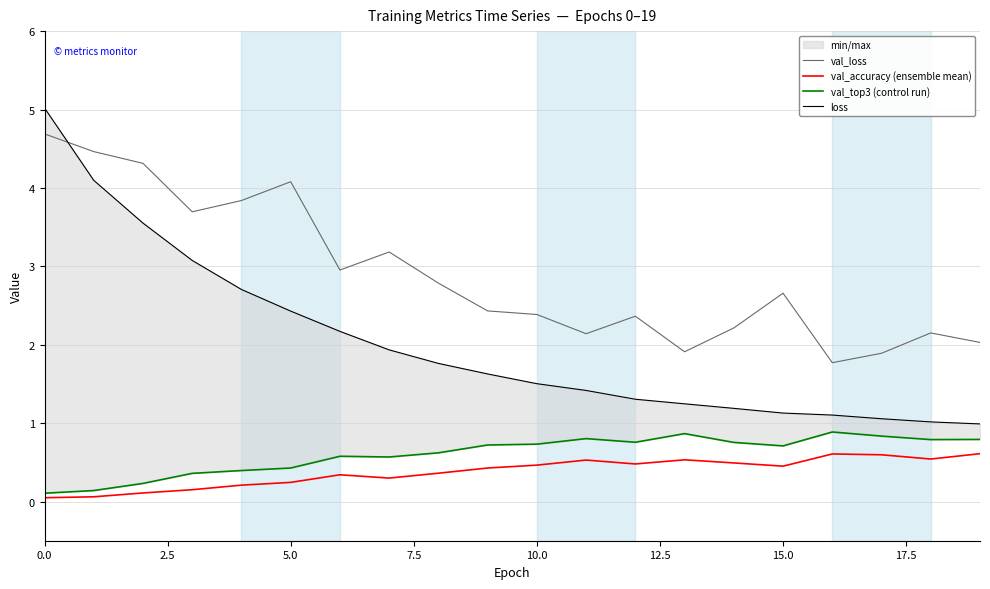

Does the chart have visible grid lines?

Yes